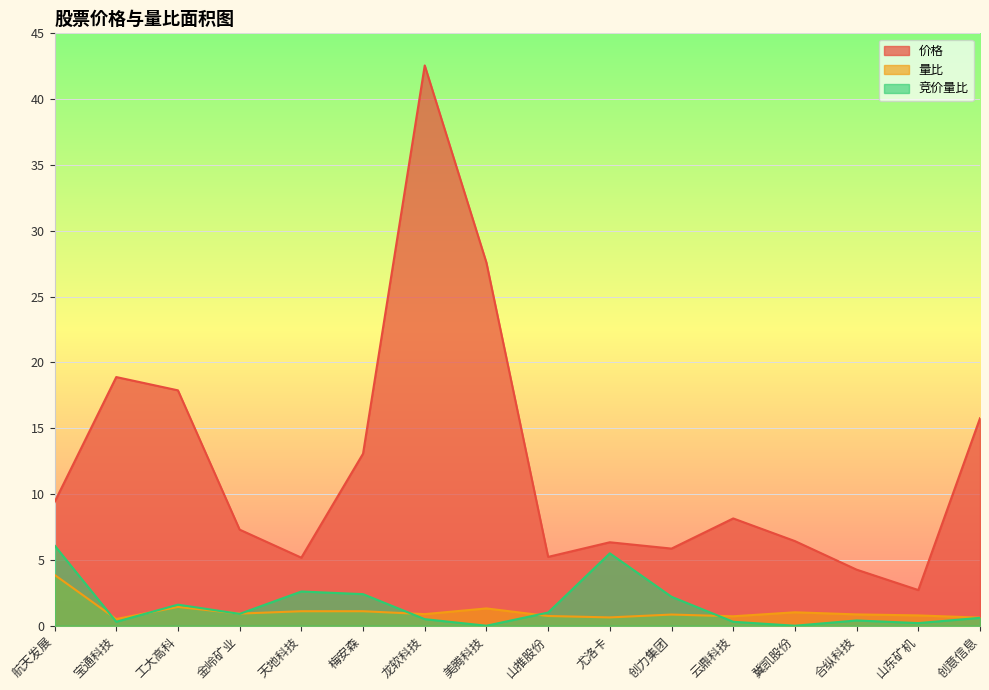

The 价格 series shows 23.4 at 工大高科. True or false?

False